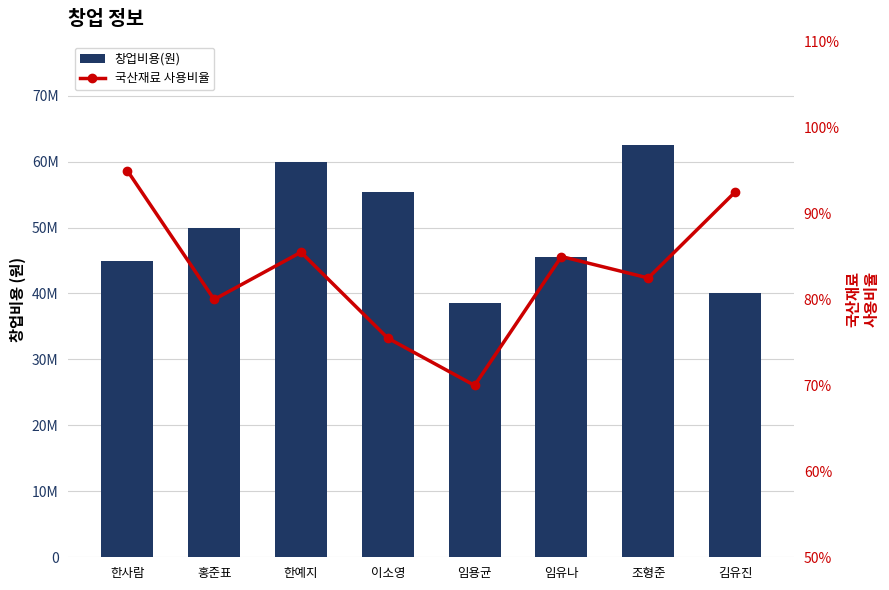

Rank the categories by 국산재료 사용비율 value from lowest to highest.

임용균, 이소영, 홍준표, 조형준, 임유나, 한예지, 김유진, 한사람